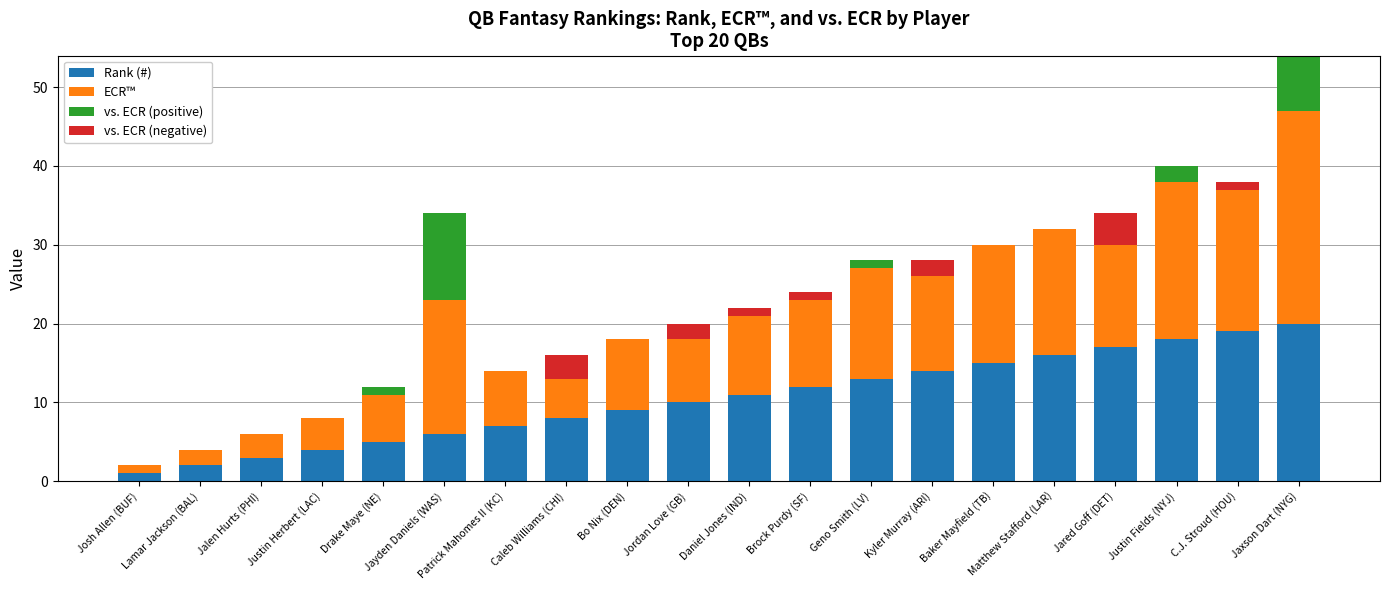

Read the Rank (#) value at Jaxson Dart (NYG).

20